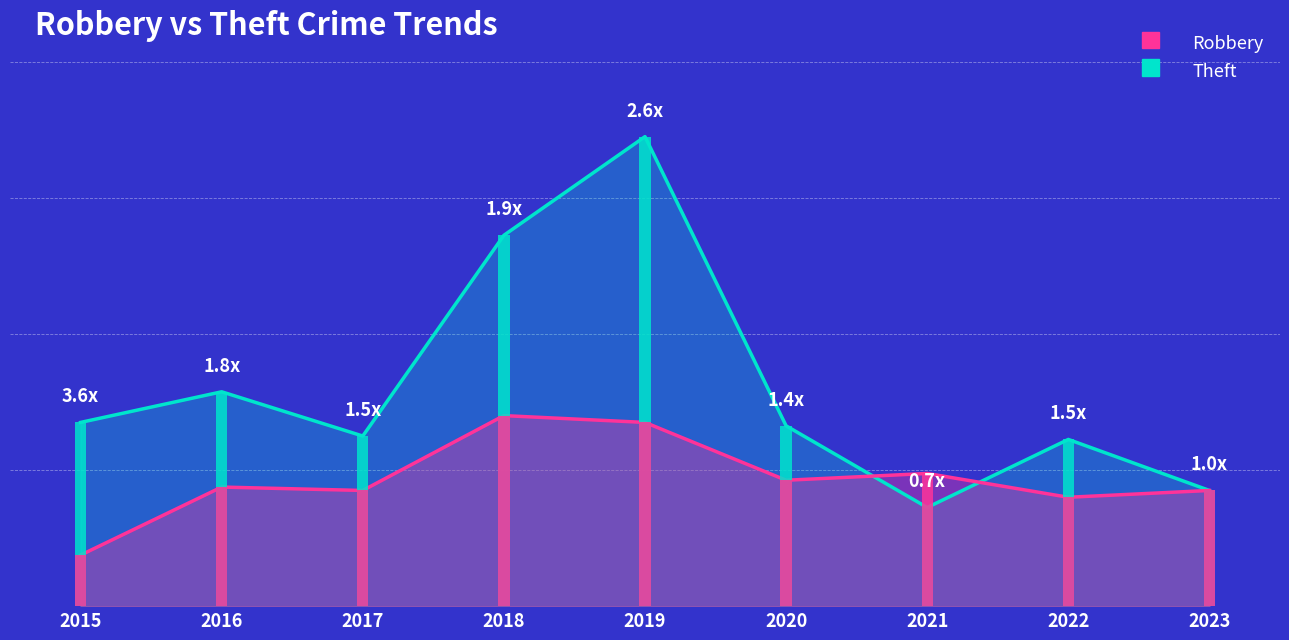

How many groups of bars are there?

9